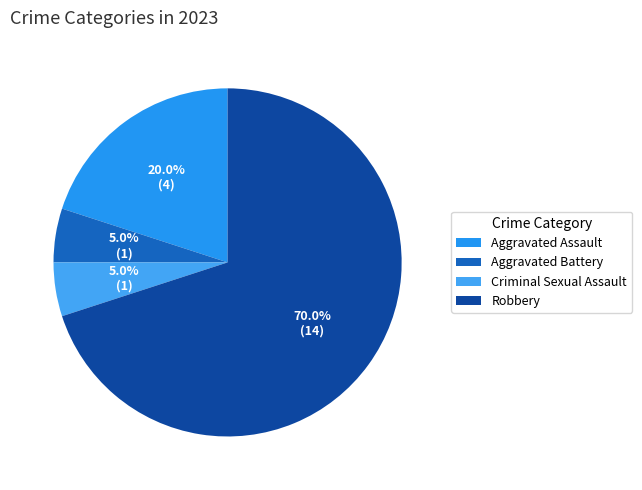

Is it true that Aggravated Assault is 20% of the pie?

True